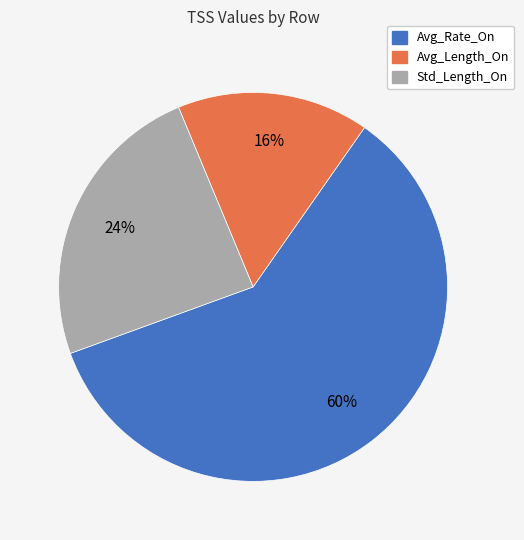

Is the sum of Avg_Rate_On and Avg_Length_On greater than half?

Yes